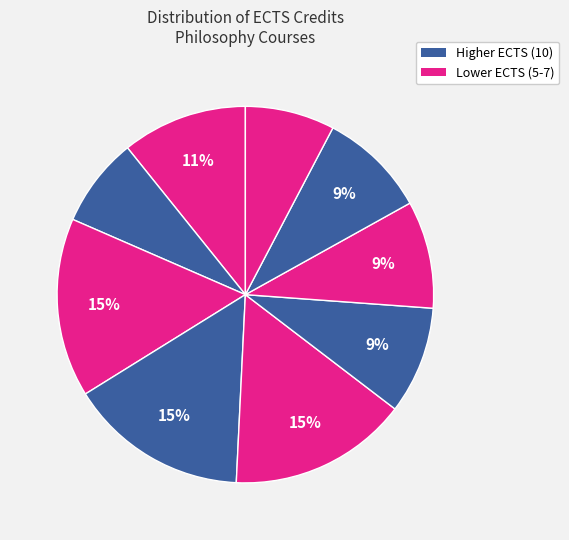

How many segments does this pie chart have?

9